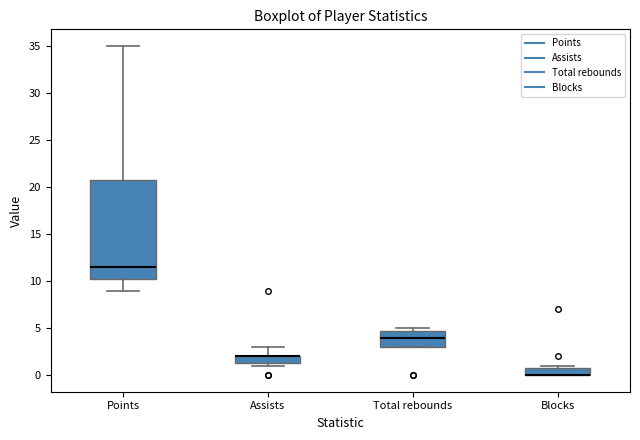

Reading left to right, read every box against the y-axis: the position of its median line, the range the box covers, and the ends of its whiskers. The values are not printed on the chart, so give them approximately, as read against the axis.

Points: median 11.5, box 10.5 to 21.0, whiskers 9.0 to 35.0
Assists: median 2.0 (drawn on the box's upper edge), box 1.5 to 2.0, whiskers 1.0 to 3.0
Total rebounds: median 4.0, box 3.0 to 5.0, whiskers 3.0 to 5.0 (just above the box's upper edge)
Blocks: median 0.0 (drawn on the box's lower edge), box 0.0 to 1.0, whiskers 0.0 to 1.0 (just above the box's upper edge)